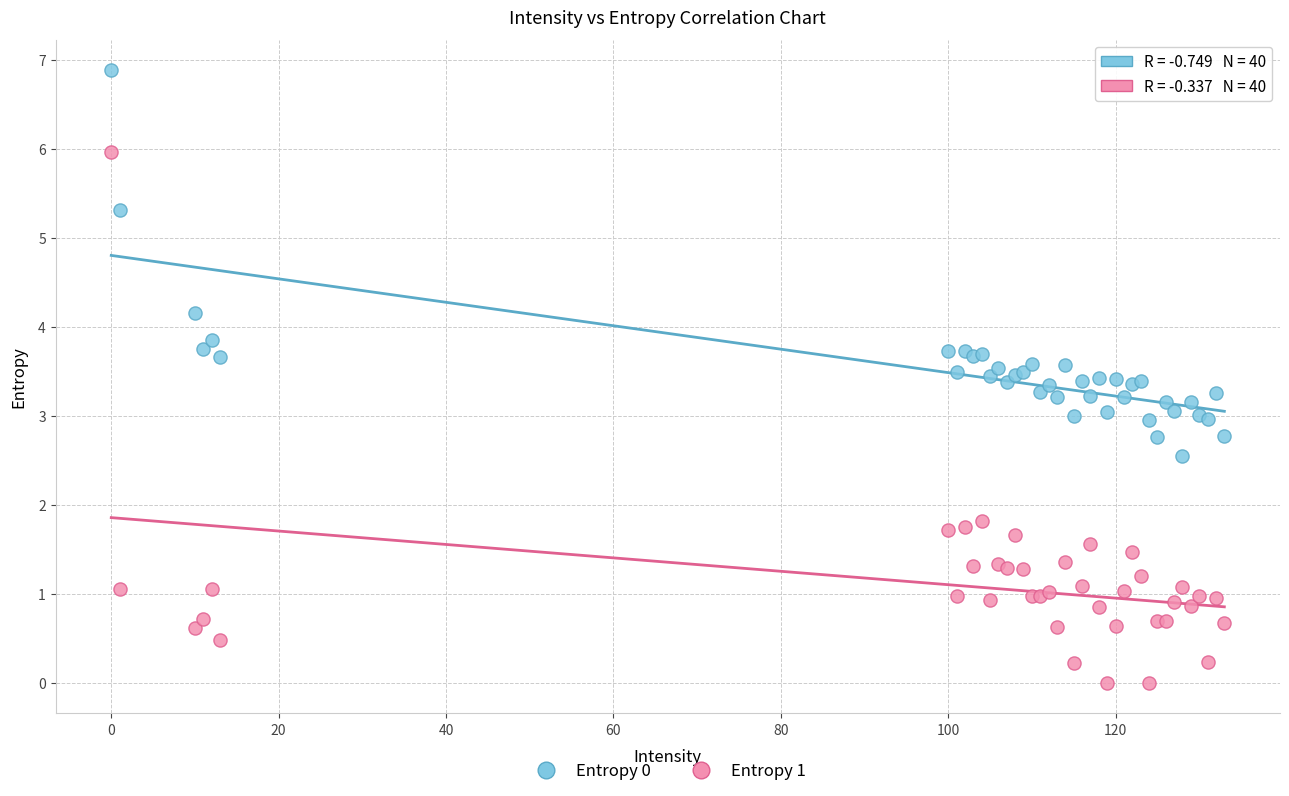

What are all the series names shown in the legend?

Entropy 0, Entropy 1